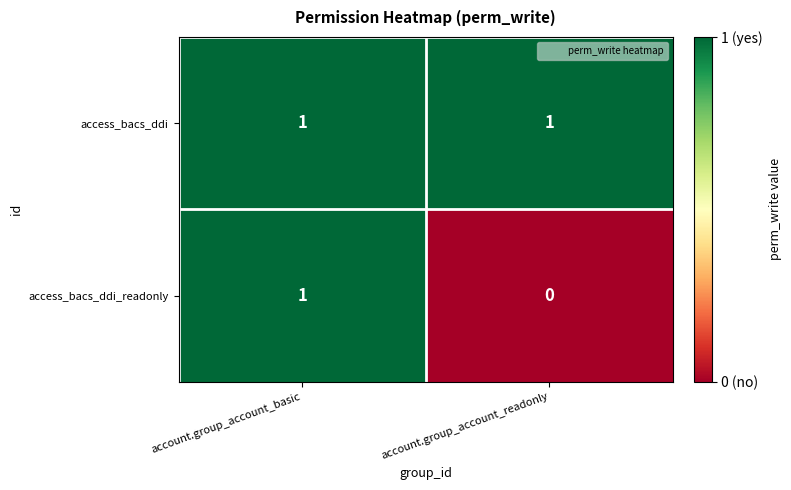

How many distinct data groups are displayed?

2